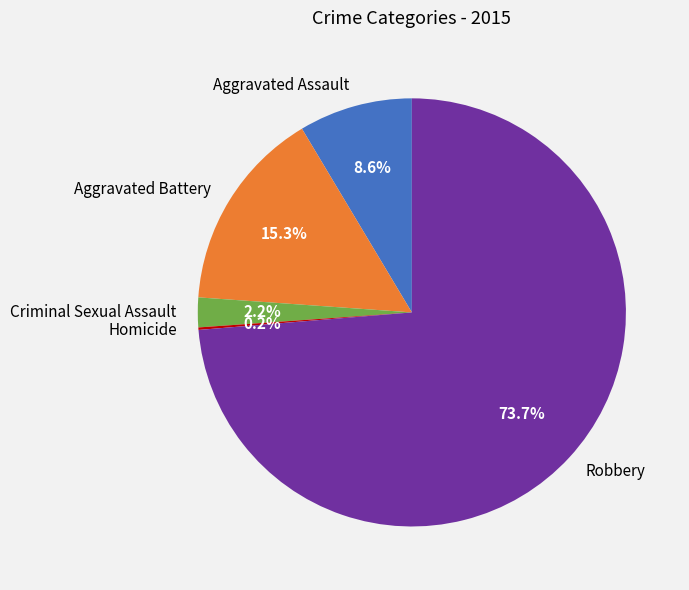

The Criminal Sexual Assault slice represents 2% of the pie. True or false?

True